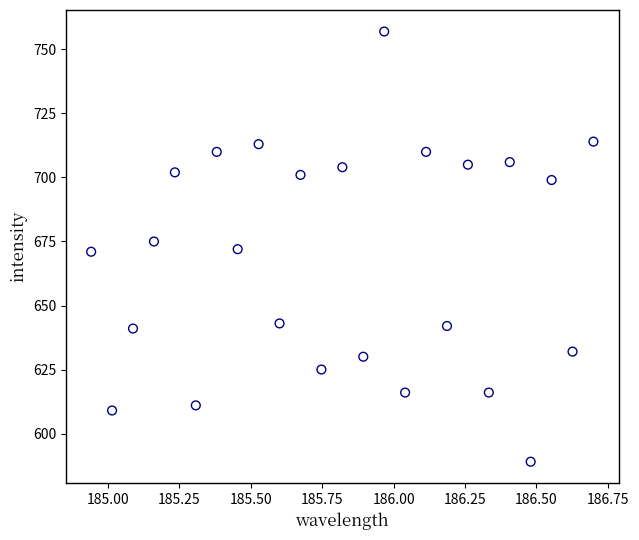

What is the range of Y values (max minus min)?

168